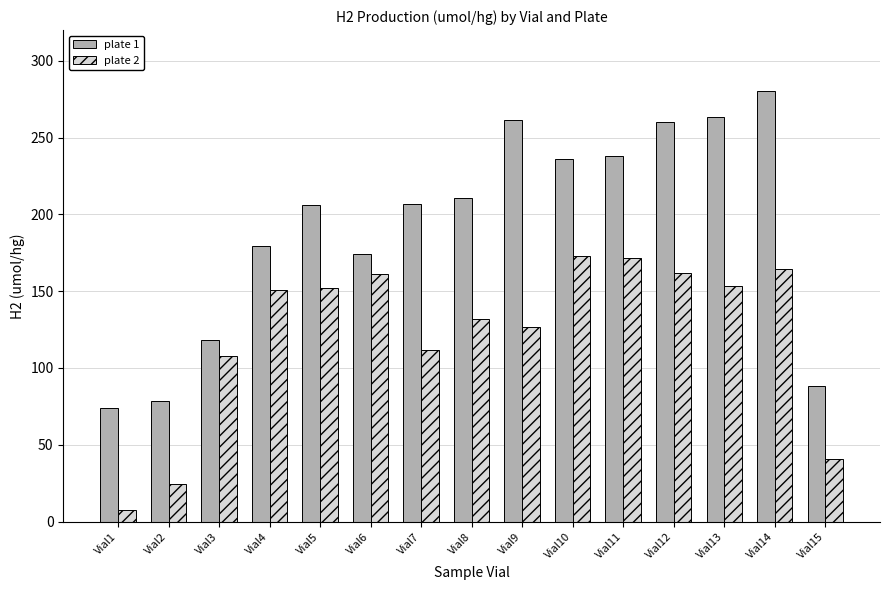

The value of plate 1 at Vial8 is 210.4. True or false?

True